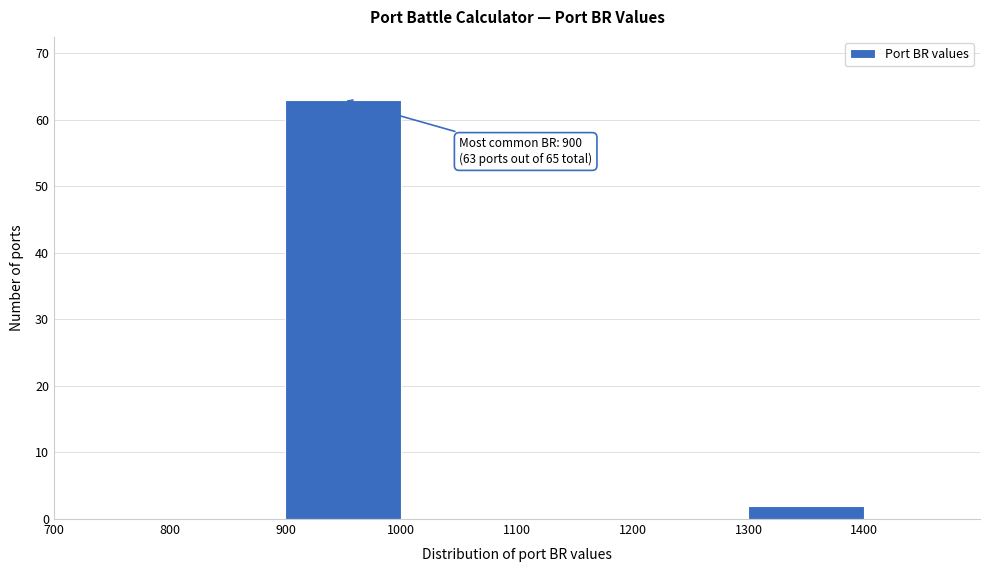

Which range on the x-axis has the tallest bar?

900 to 1000